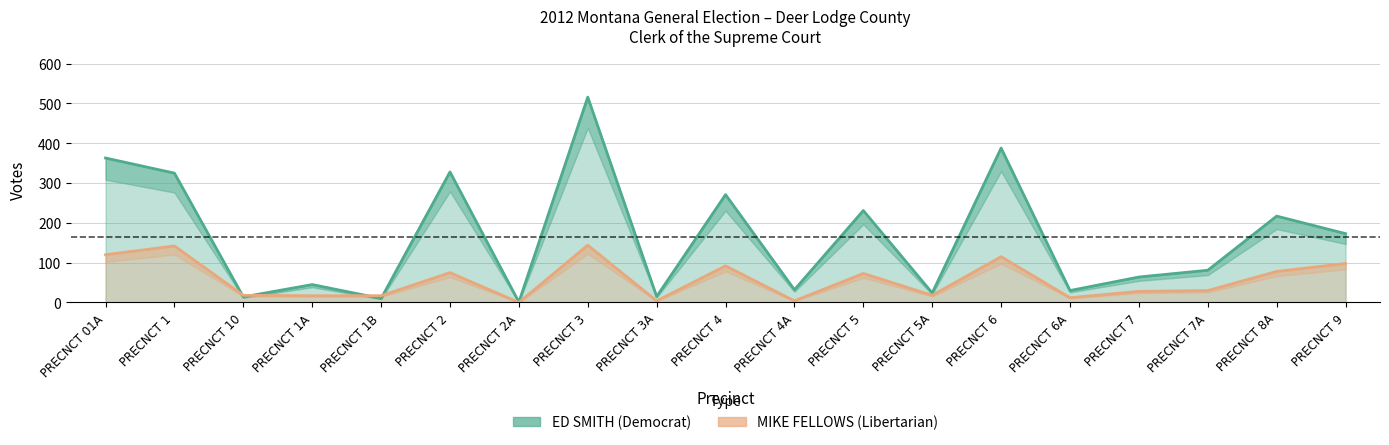

At which label does MIKE FELLOWS (Libertarian) reach its minimum?

PRECNCT 2A